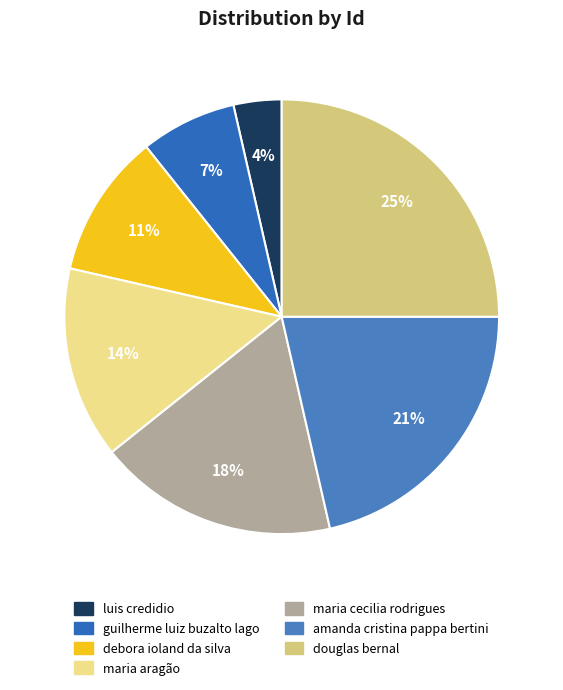

To the nearest percent, what percentage of the pie is maria aragão?

14%